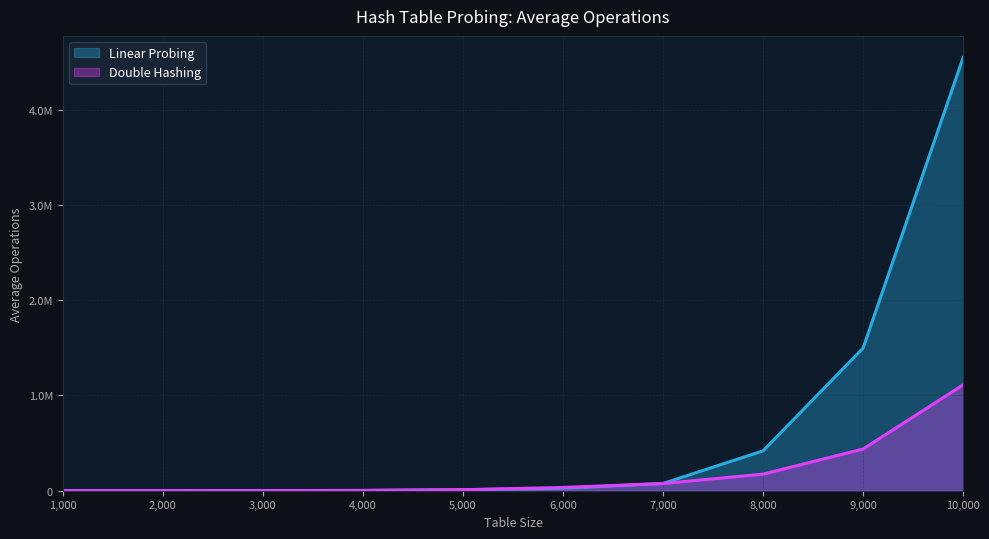

Where do Double Hashing and Linear Probing first cross each other?

1000 and 2000